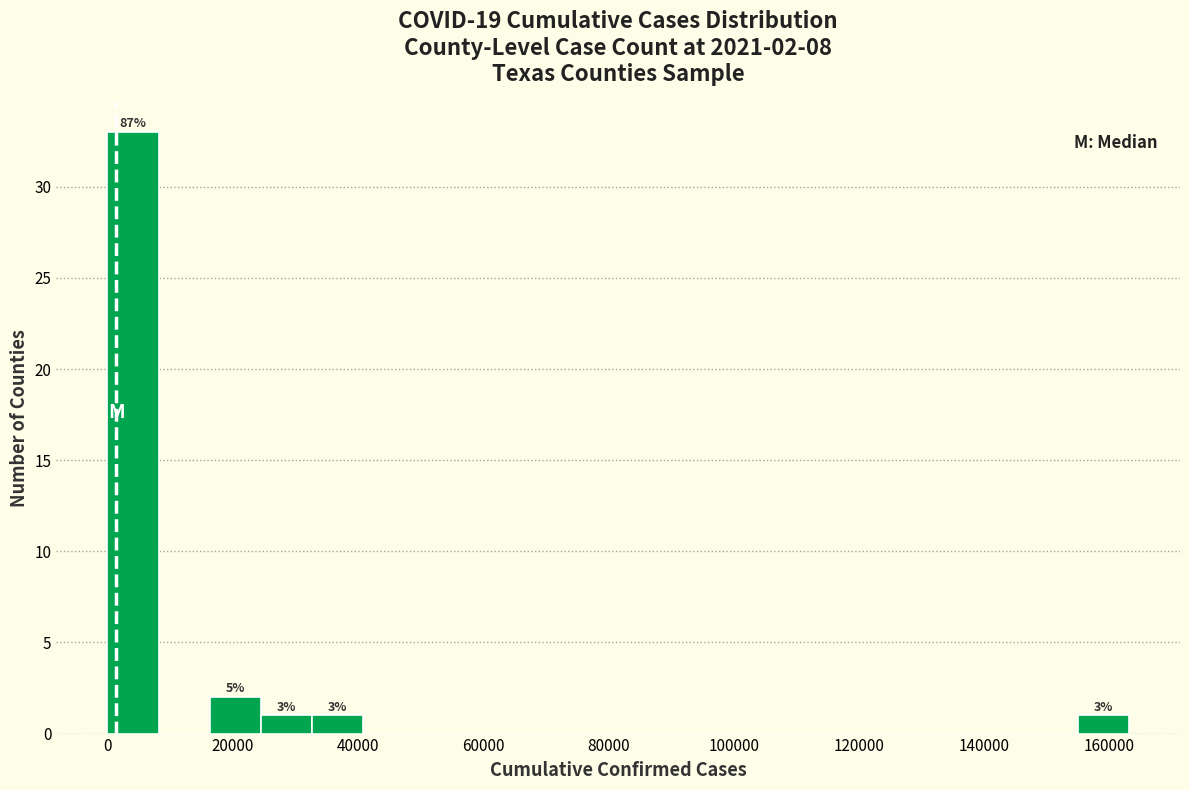

Which range on the x-axis has the tallest bar?

0 to 8000